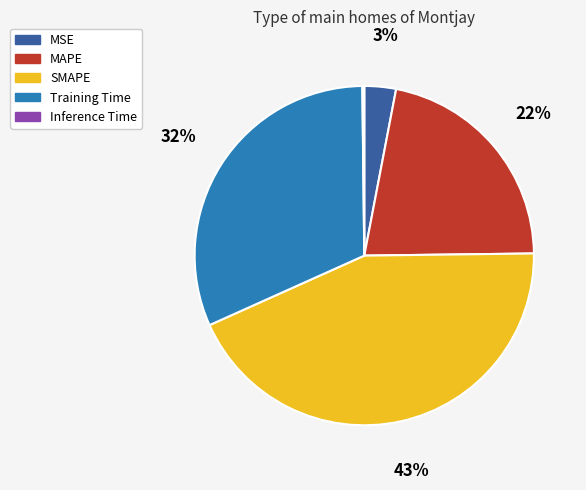

To the nearest percent, what is the average slice percentage?

20%